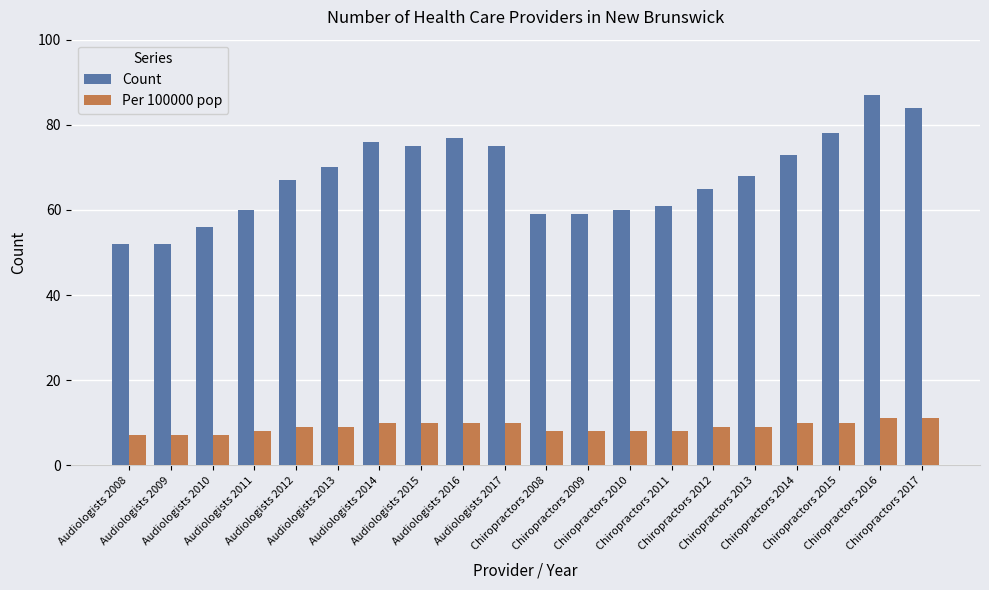

How many categories are shown in the chart?

20